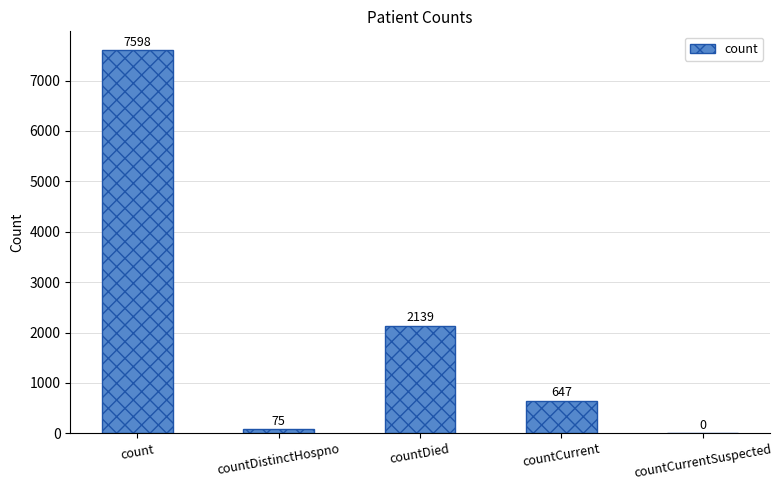

How many categories are shown in the chart?

5